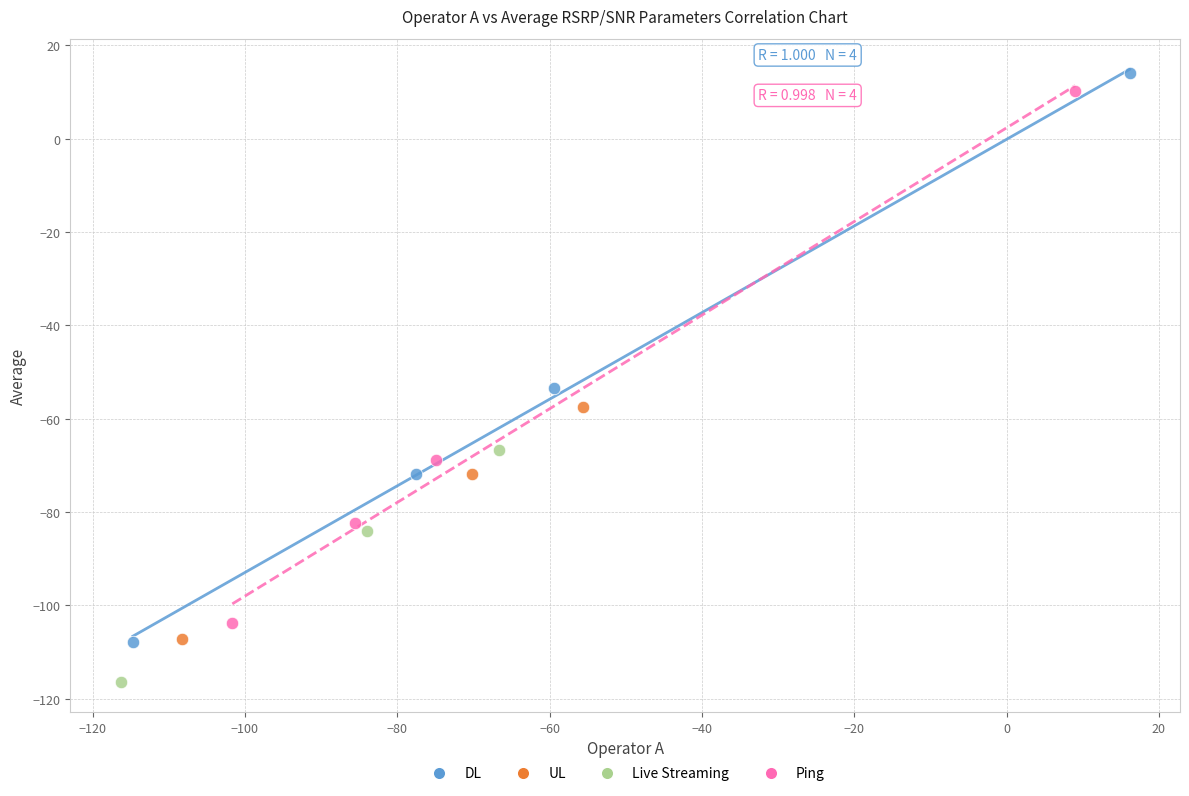

Which series reaches the minimum Y coordinate?

Live Streaming